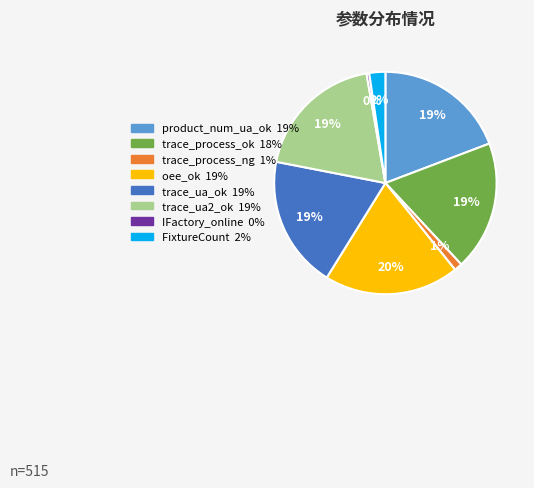

Is there any slice that represents more than half of the pie?

No